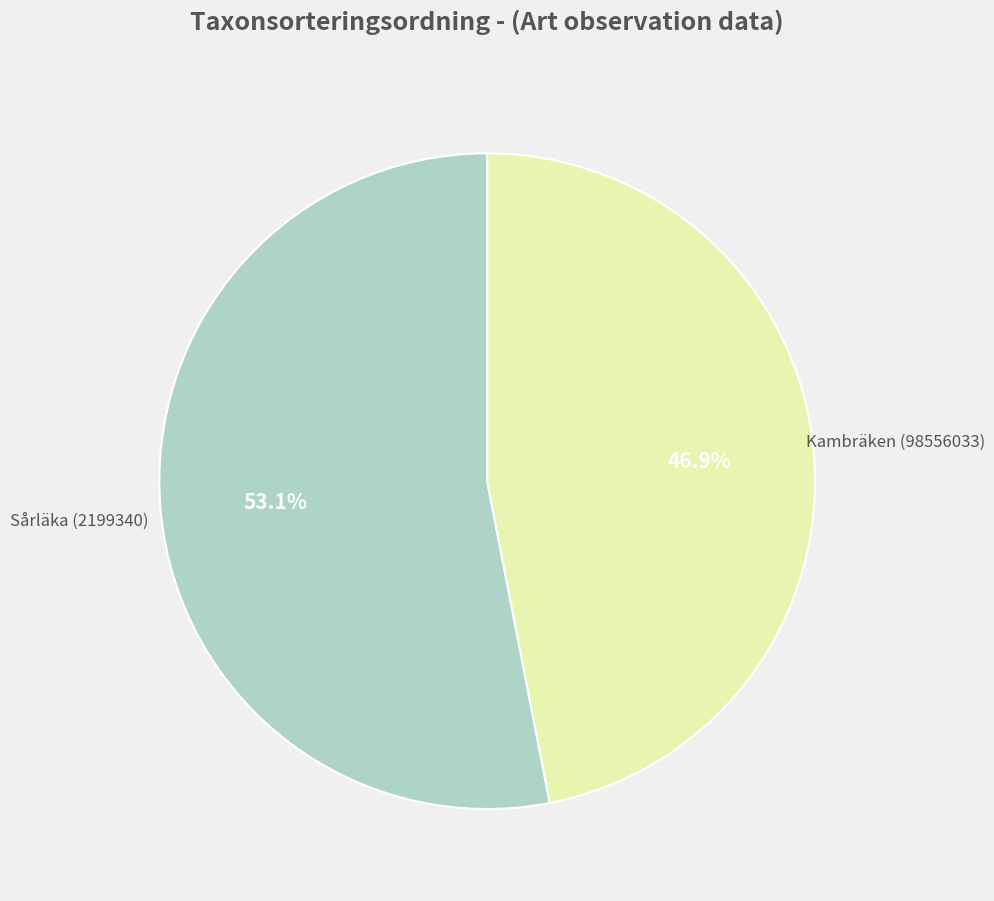

Does any single category account for the majority?

Yes